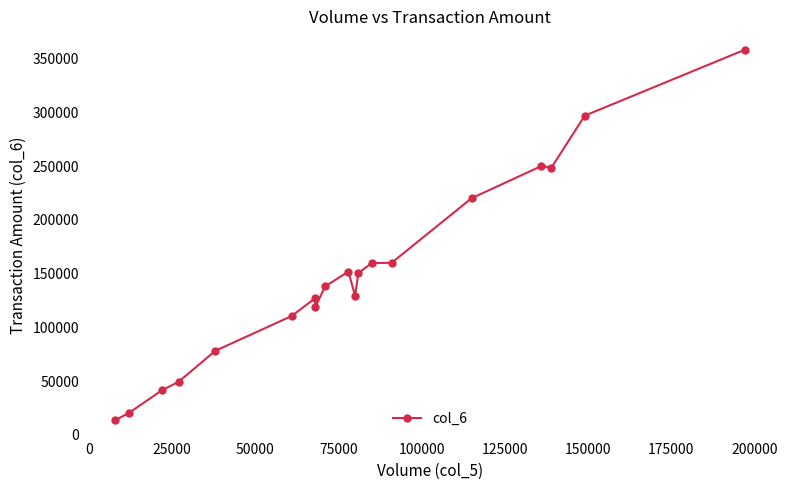

Reading left to right, transcribe all the data shown in this chart.

13840	20340	41580	49480	78240	110720	127180	118600	138160	152000	129600	150660	159850	160190	220240	250240	248750	297060	358320